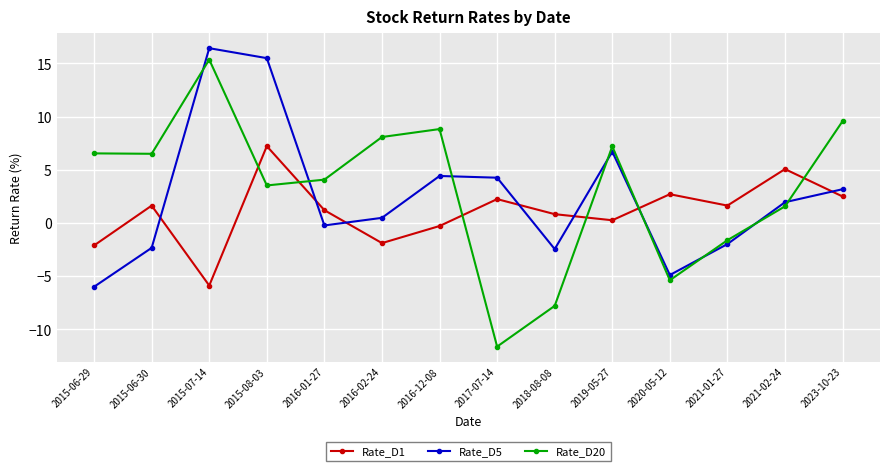

What is the difference between the maximum and minimum values in the Rate_D1 series?

13.1